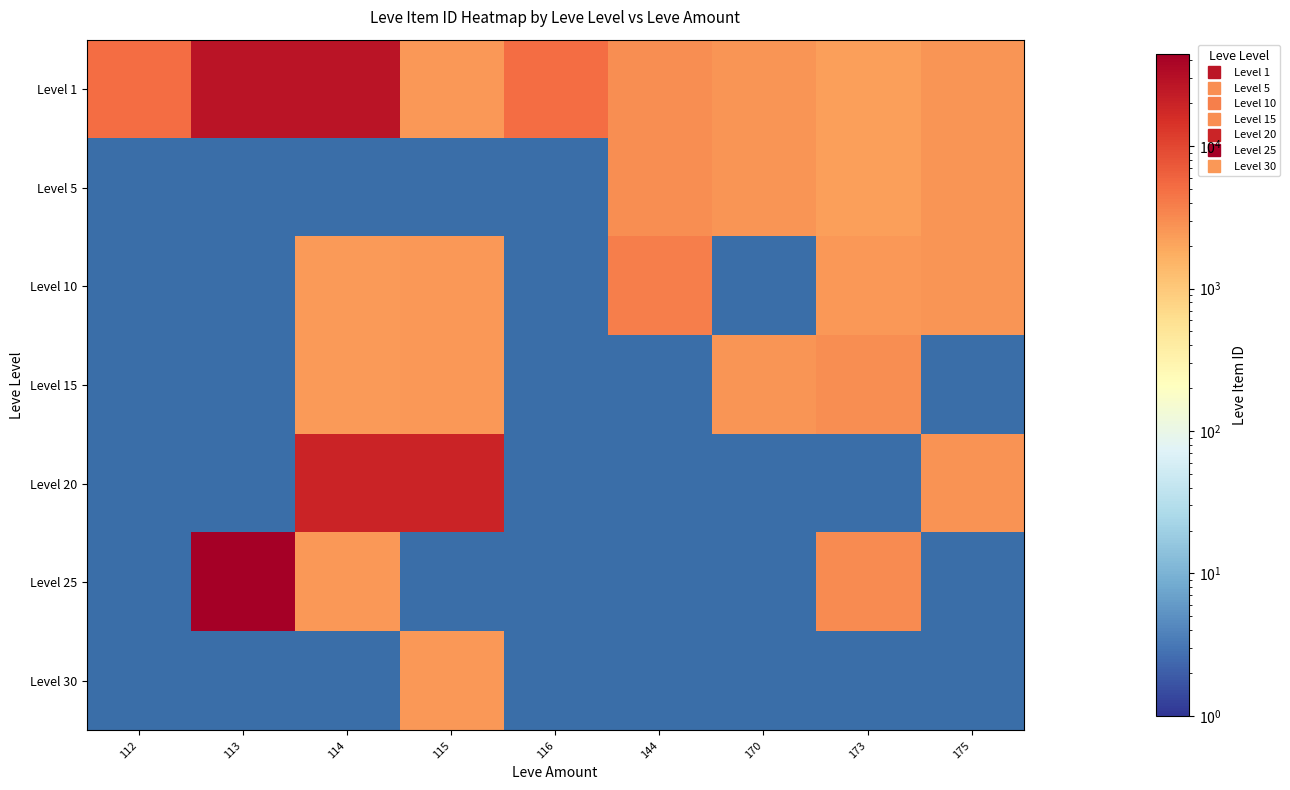

At which label does Level 1 first exceed 3011?

112